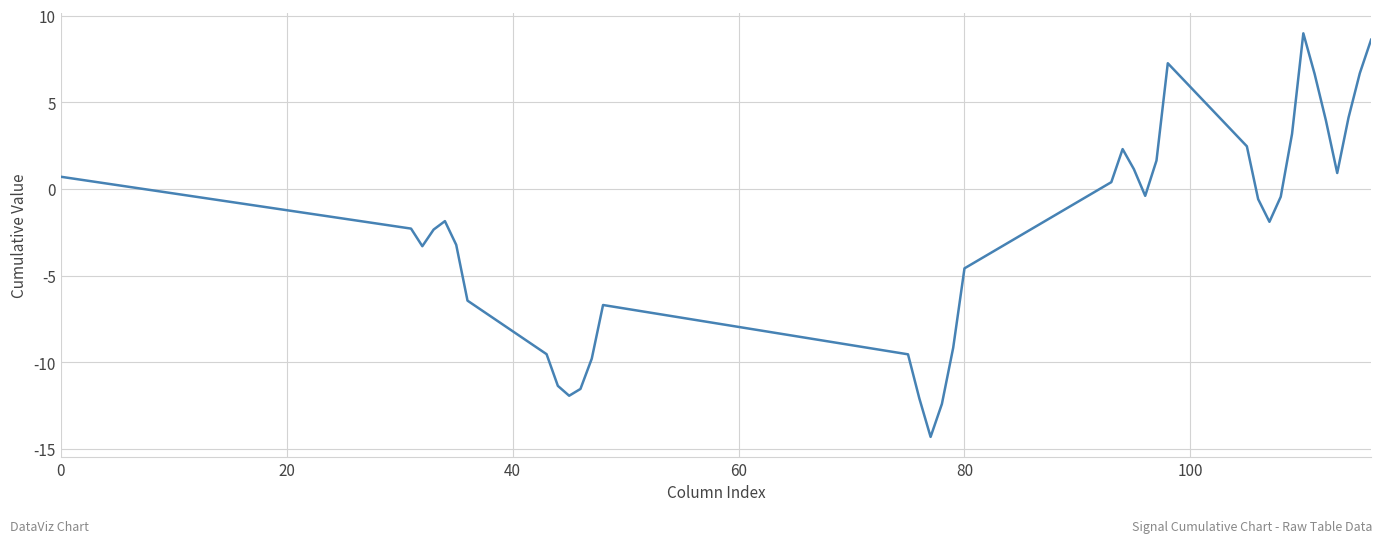

What is the greatest value displayed?

9.0